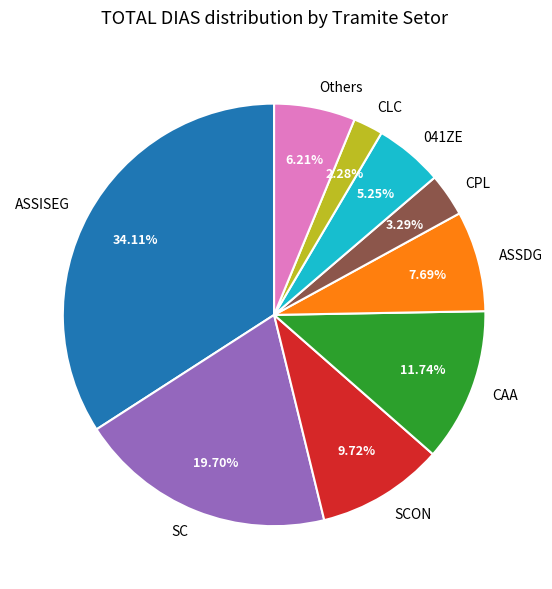

Which has a higher value, ASSISEG or ASSDG?

ASSISEG